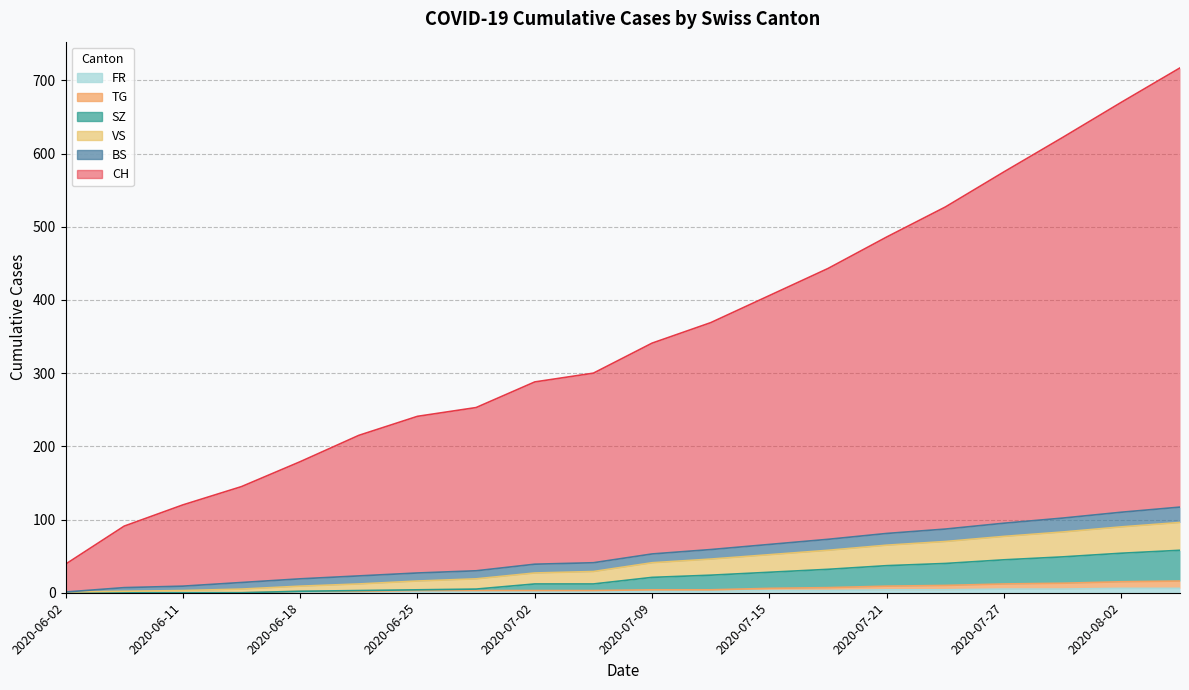

What position from the left is 2020-07-02?

9